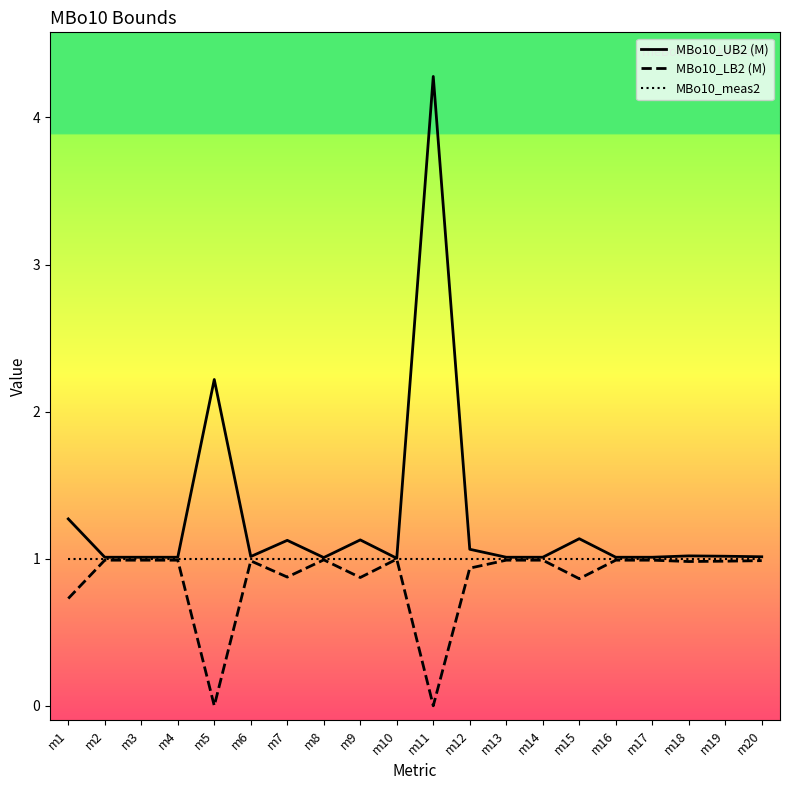

What is the greatest value displayed?

4.3